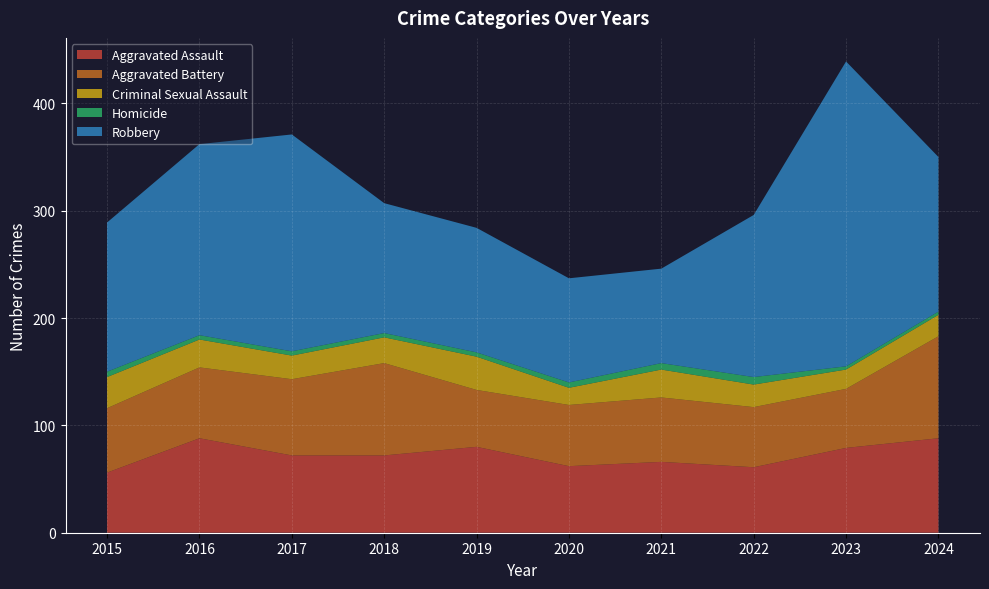

Reading left to right, what are all the values shown in this chart?

Aggravated Assault: 56	88	72	72	80	62	66	61	79	88
Aggravated Battery: 60	66	71	86	53	57	60	56	55	95
Criminal Sexual Assault: 29	26	22	24	31	16	26	21	18	20
Homicide: 5	4	4	4	4	5	6	7	3	3
Robbery: 139	178	202	121	116	97	88	151	284	144